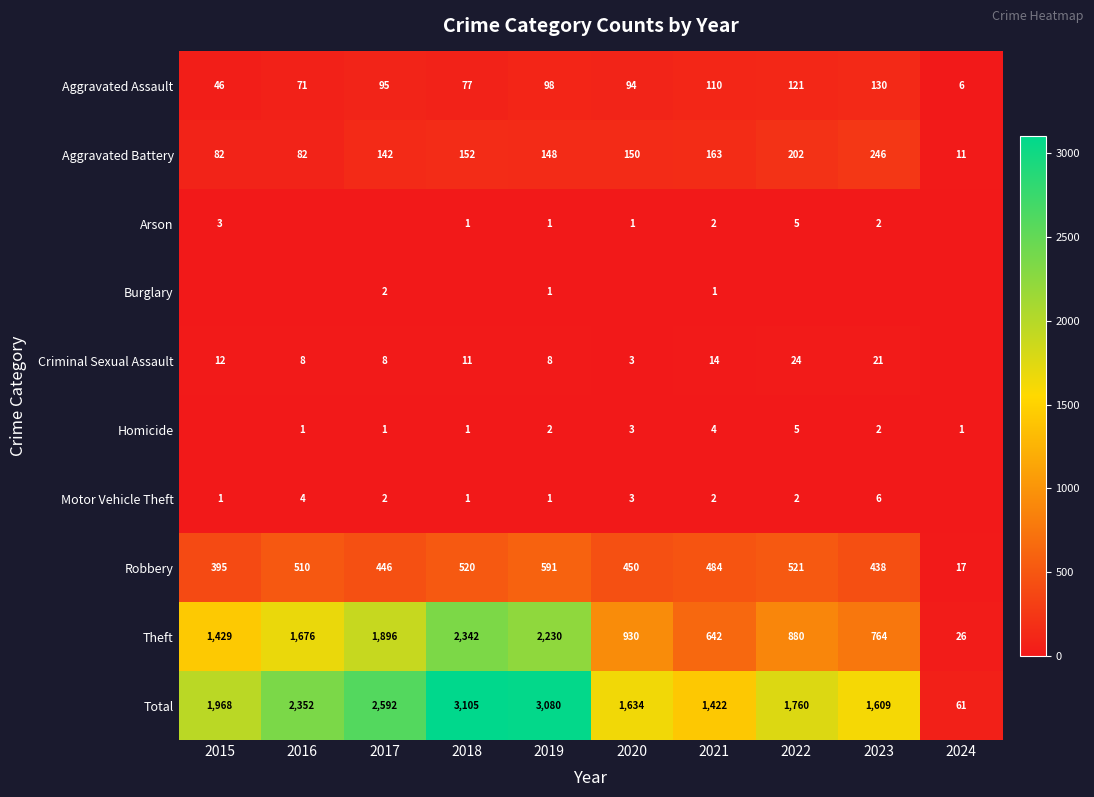

What is the lowest value of the Theft series?

26